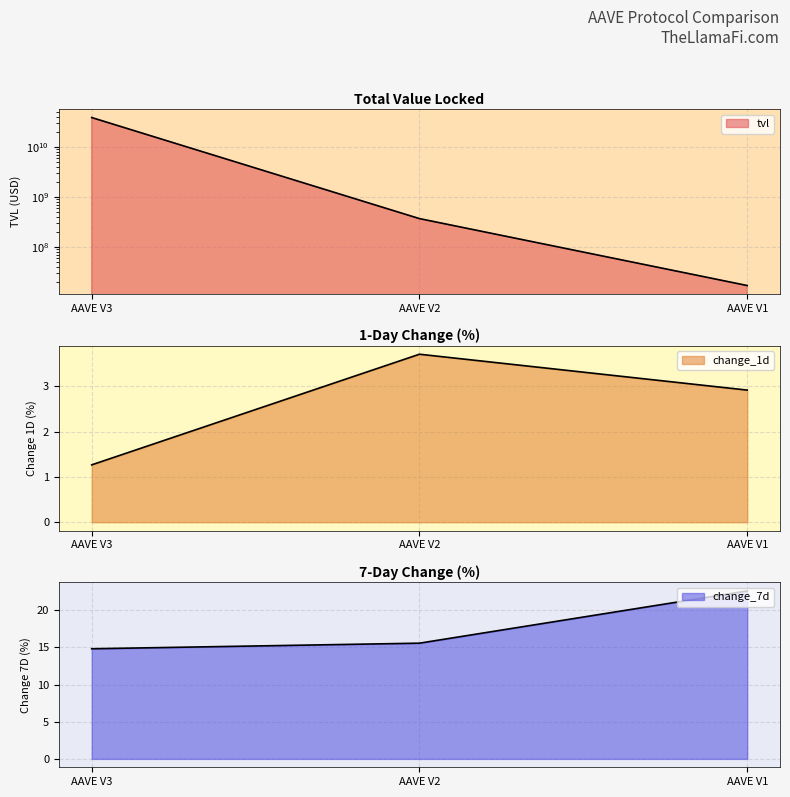

What is the average value of the change_1d series?

2.6